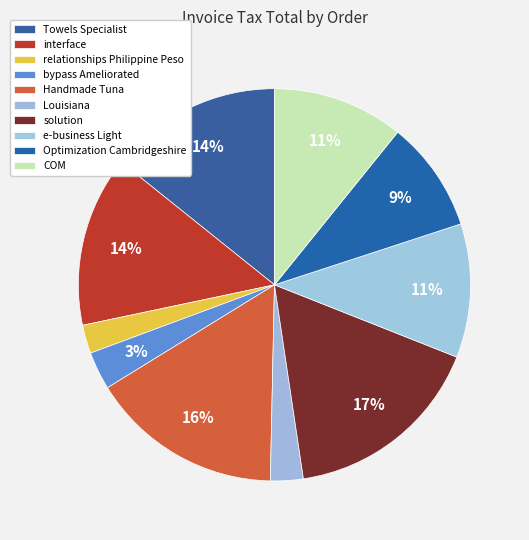

Does any single category account for the majority?

No